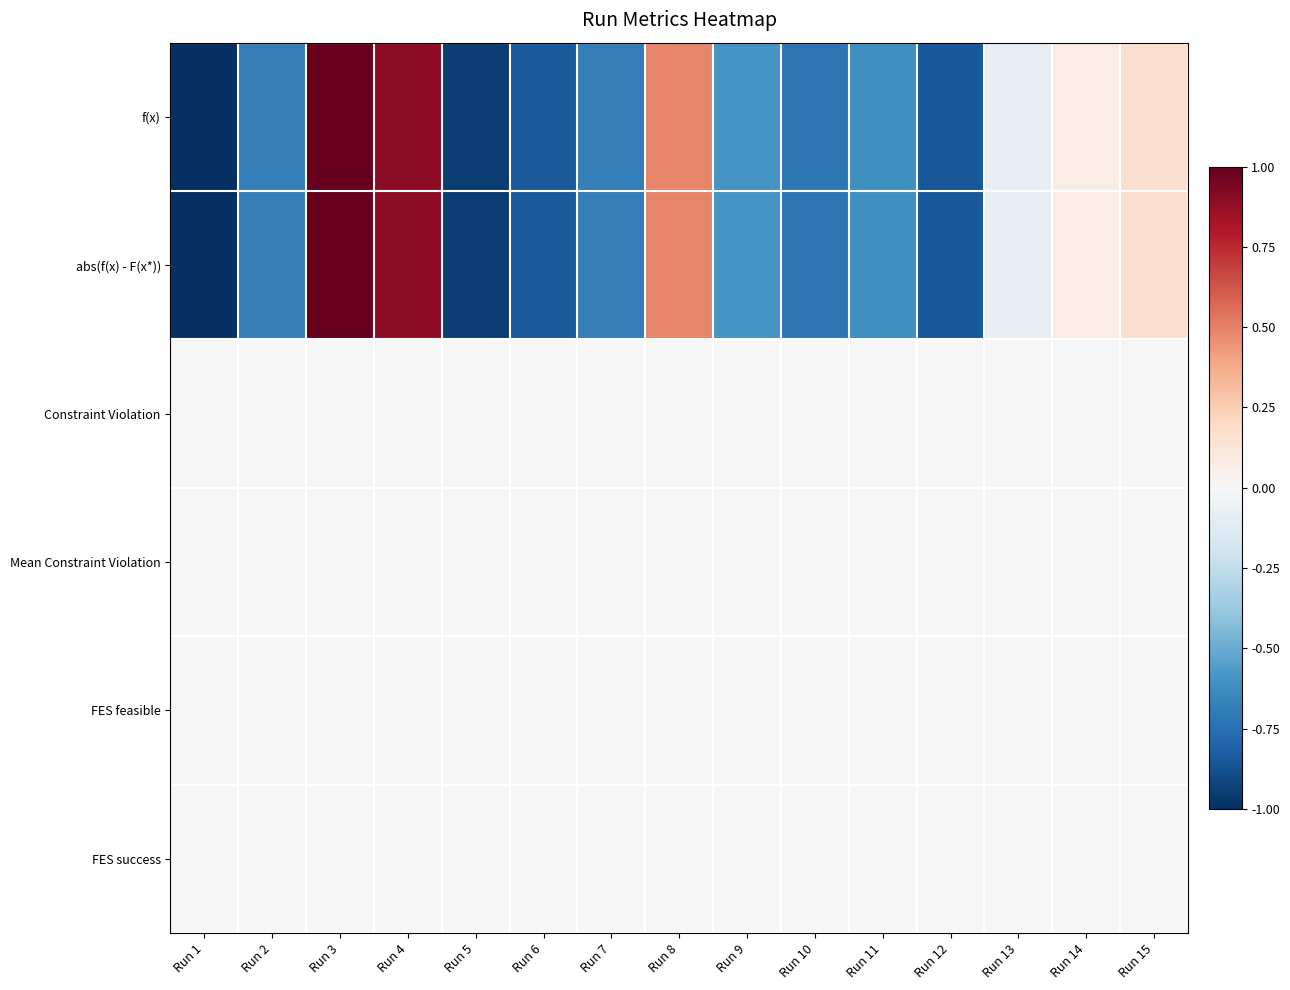

At Run 14, list the series in order from smallest to largest.

Constraint Violation, Mean Constraint Violation, FES feasible, FES success, f(x), abs(f(x) - F(x*))